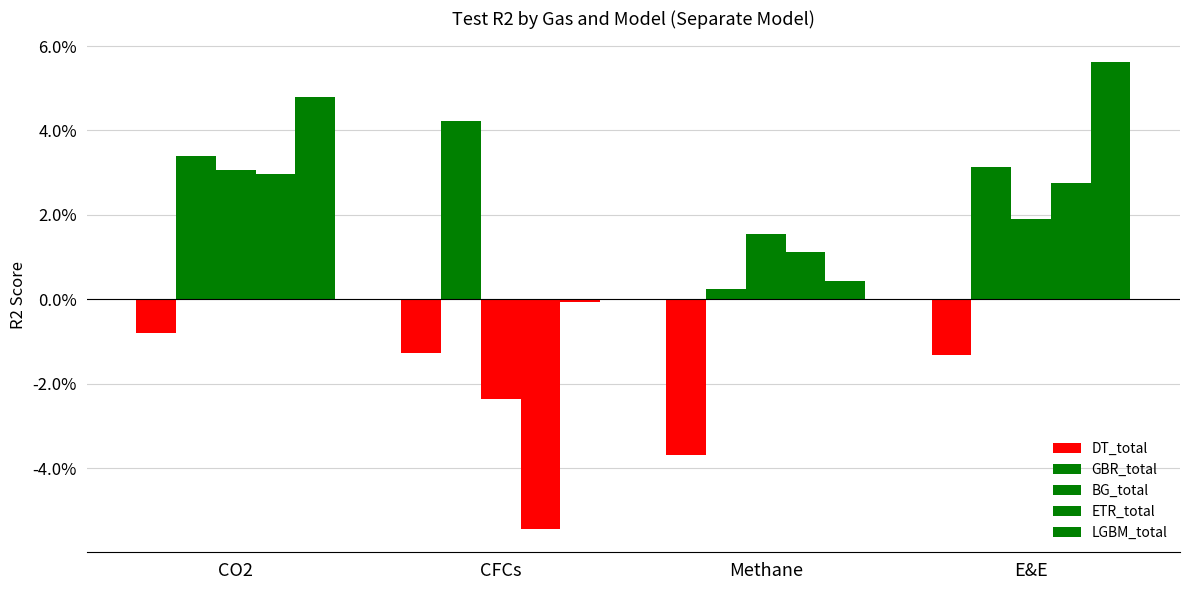

Are the bars horizontal?

No